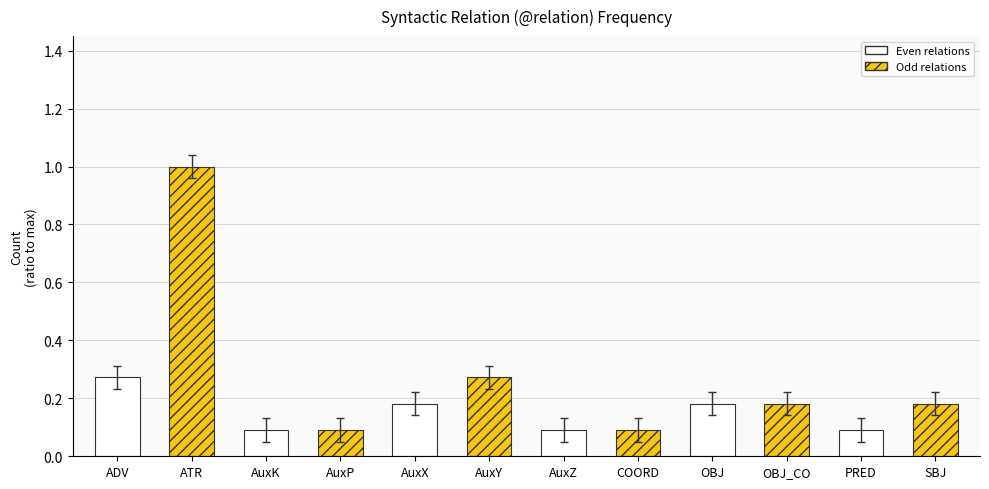

What is the value of the 3rd bar from the left?

0.1